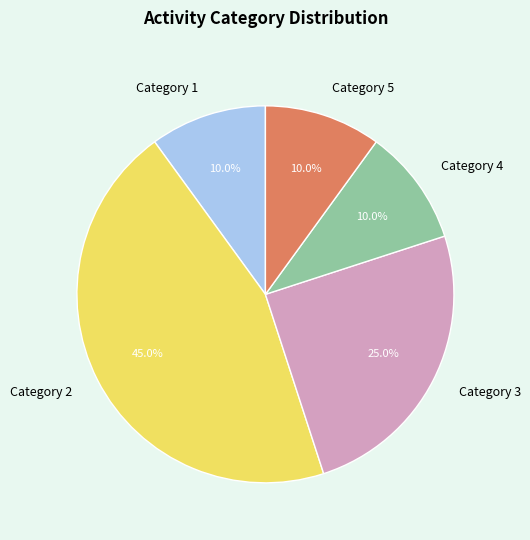

To the nearest percent, what is the average slice percentage?

20%